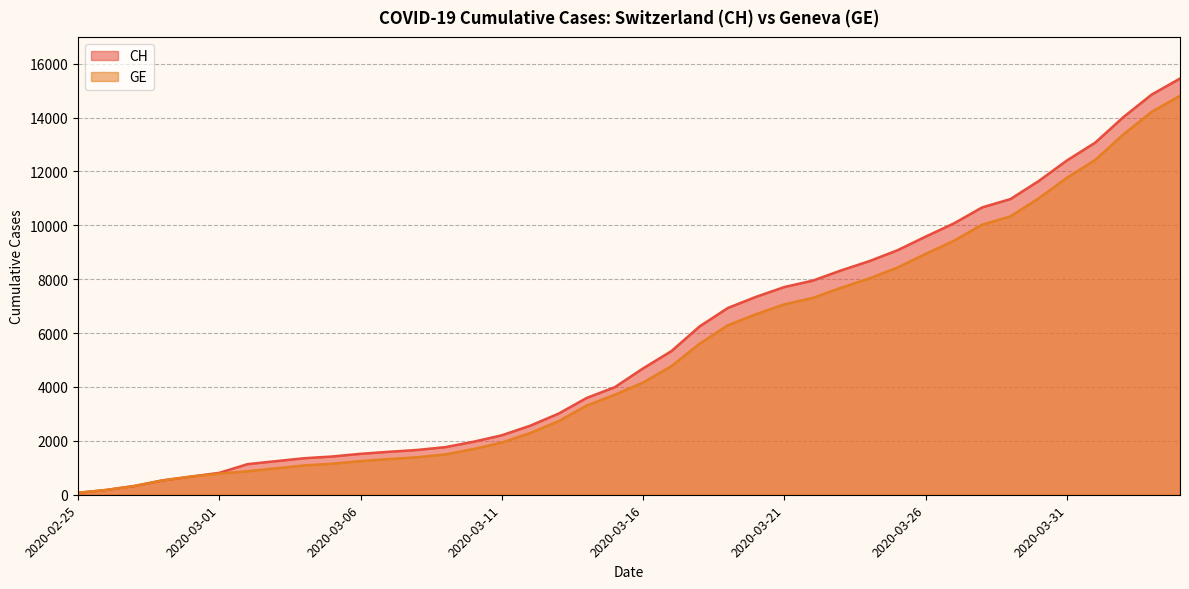

Which has a higher value, 2020-02-27 or 2020-03-20?

2020-03-20